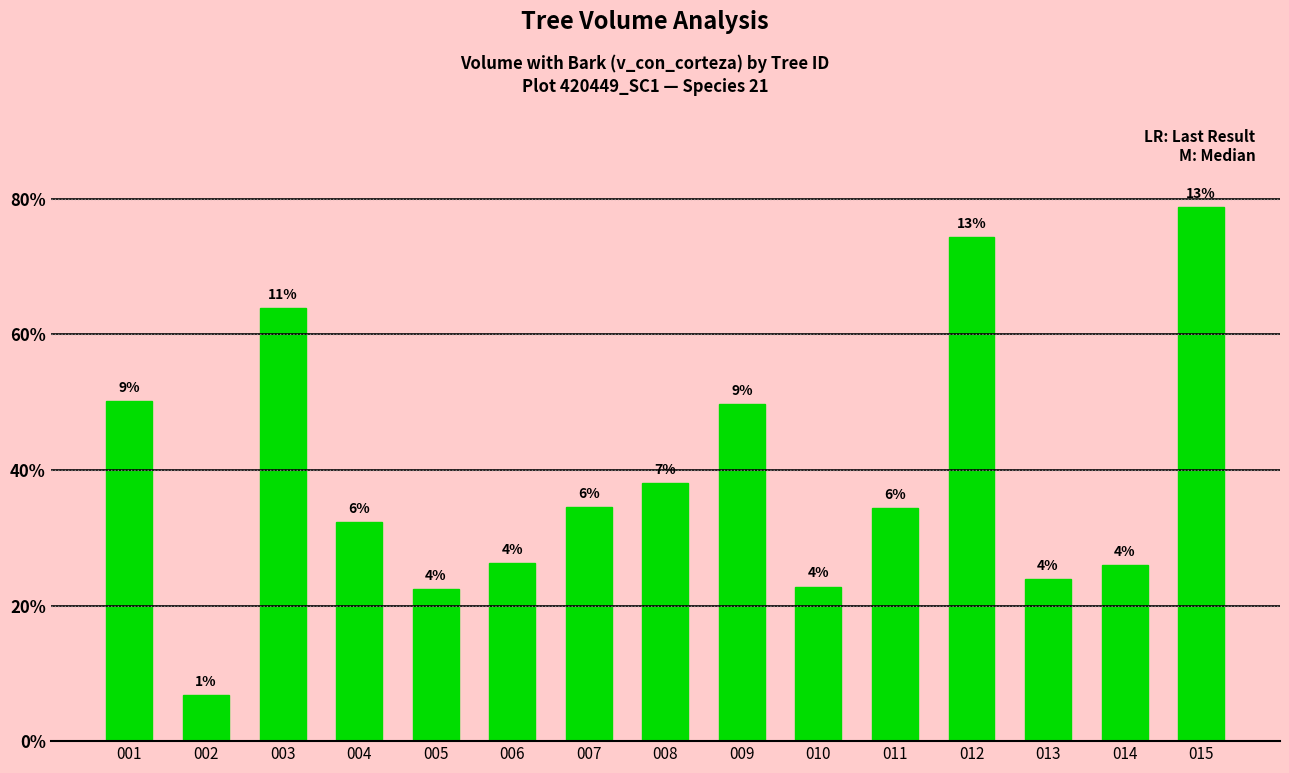

What is the difference between the maximum and second lowest values?

1128.3